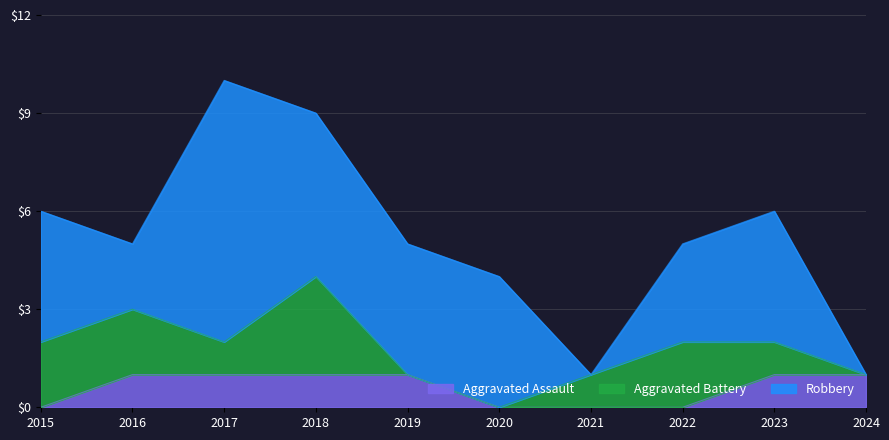

Rank the series by their average value, from highest to lowest.

Robbery, Aggravated Battery, Aggravated Assault